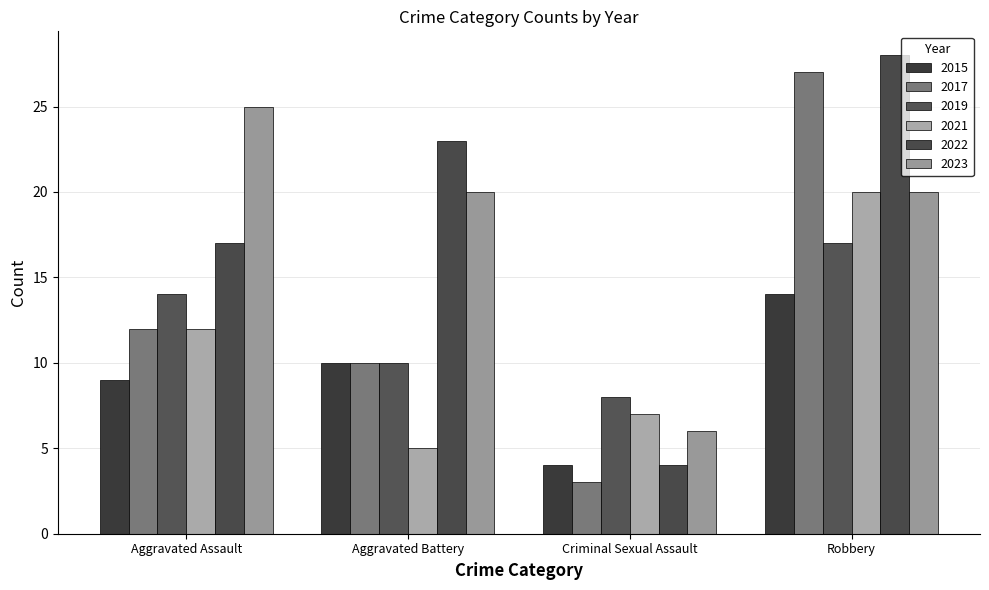

Which series has the largest range (max minus min)?

2017